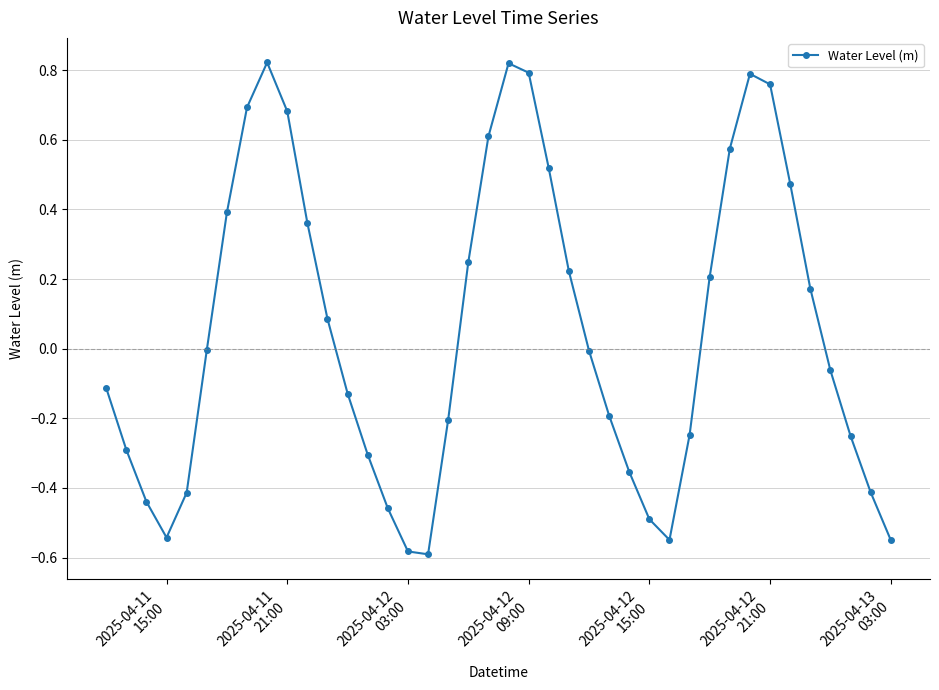

What is the difference between the maximum and minimum values?

1.4